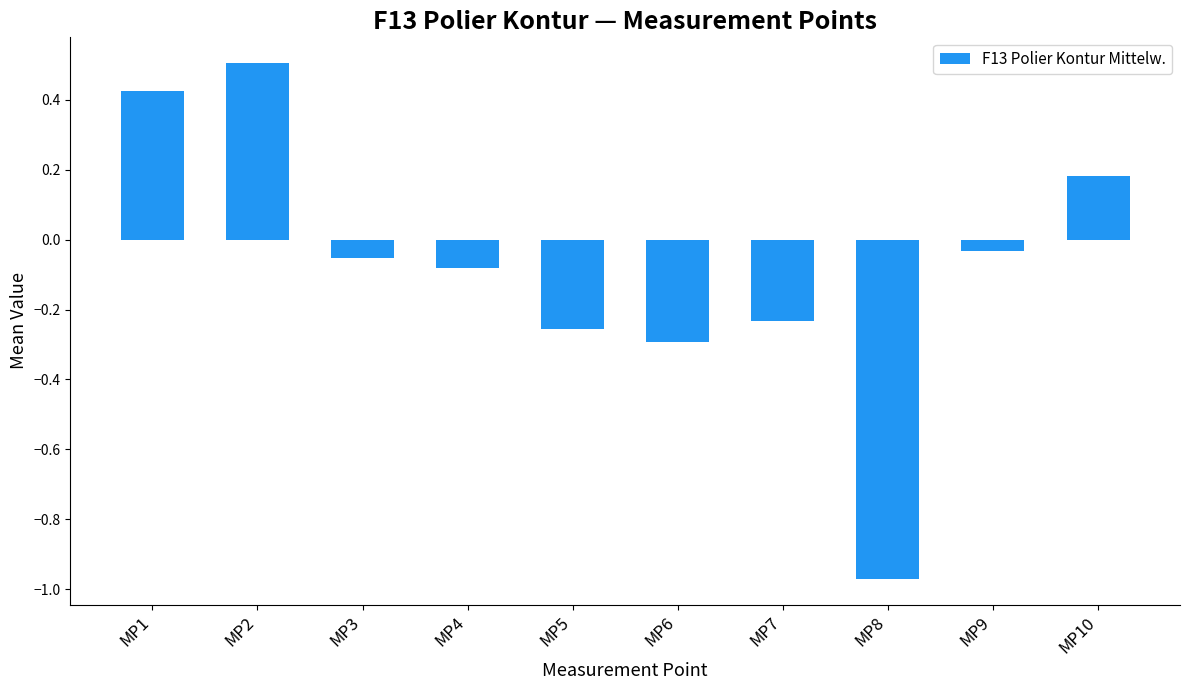

Which has a higher value, MP9 or MP3?

MP9